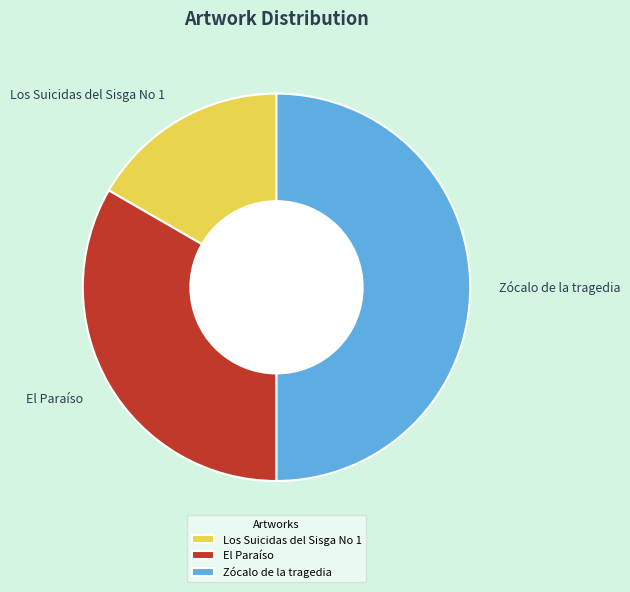

How many segments does this pie chart have?

3